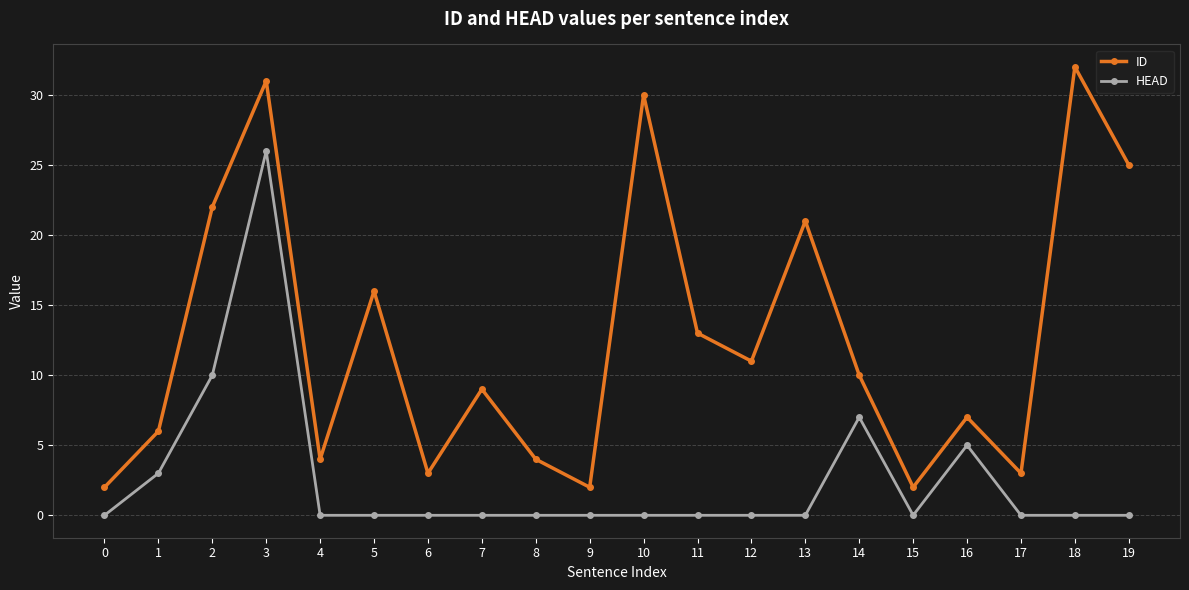

What is the value of the ID point at the 19th from the left?

32